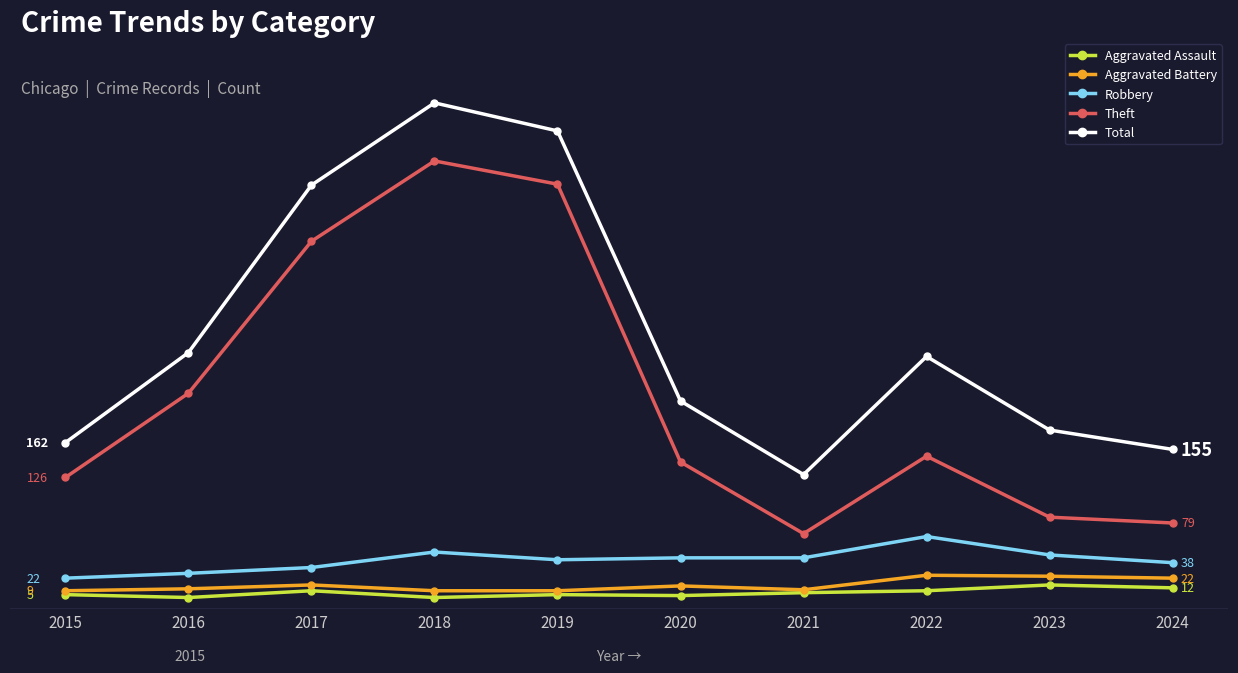

At which category does Robbery reach its first local valley?

2019